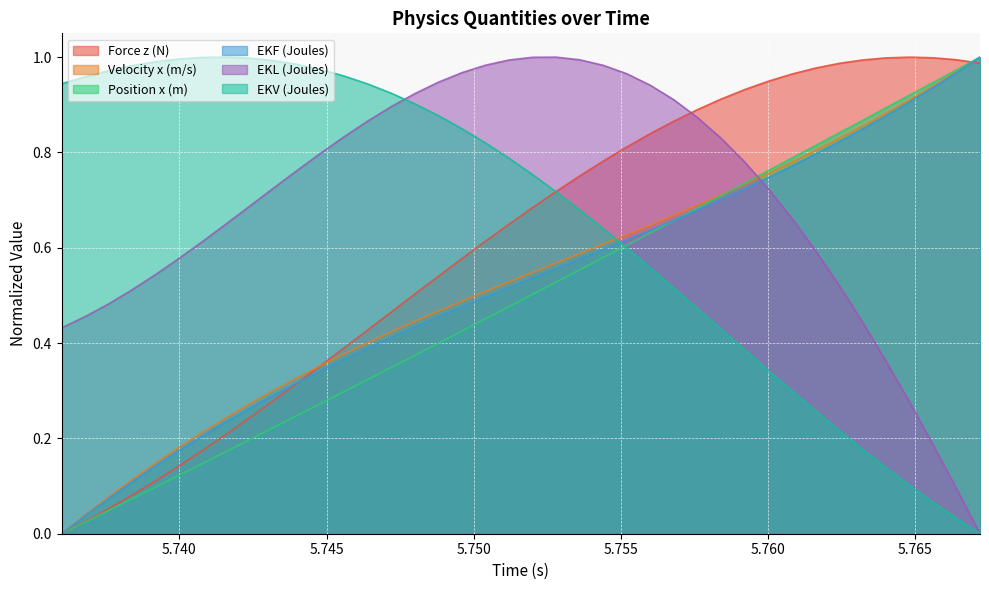

What is the sum of all EKV (Joules) values?

26.2